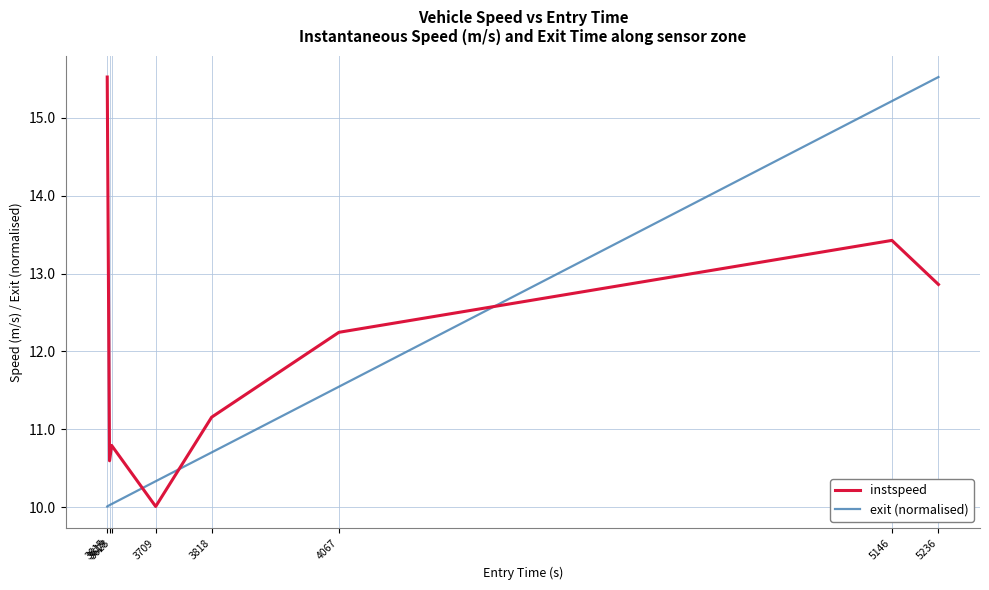

What is the difference between the maximum and minimum values in the exit (normalised) series?

5.5